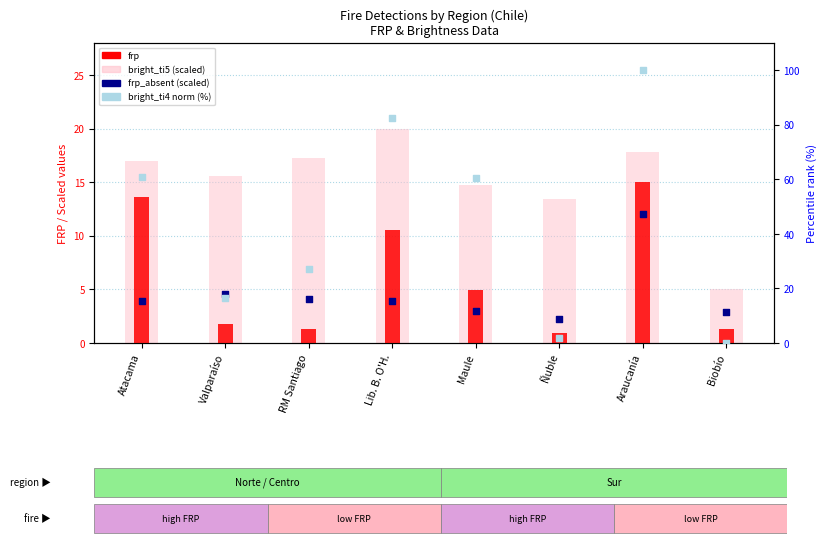

Which series reaches the maximum Y coordinate?

bright_ti4 norm (%)